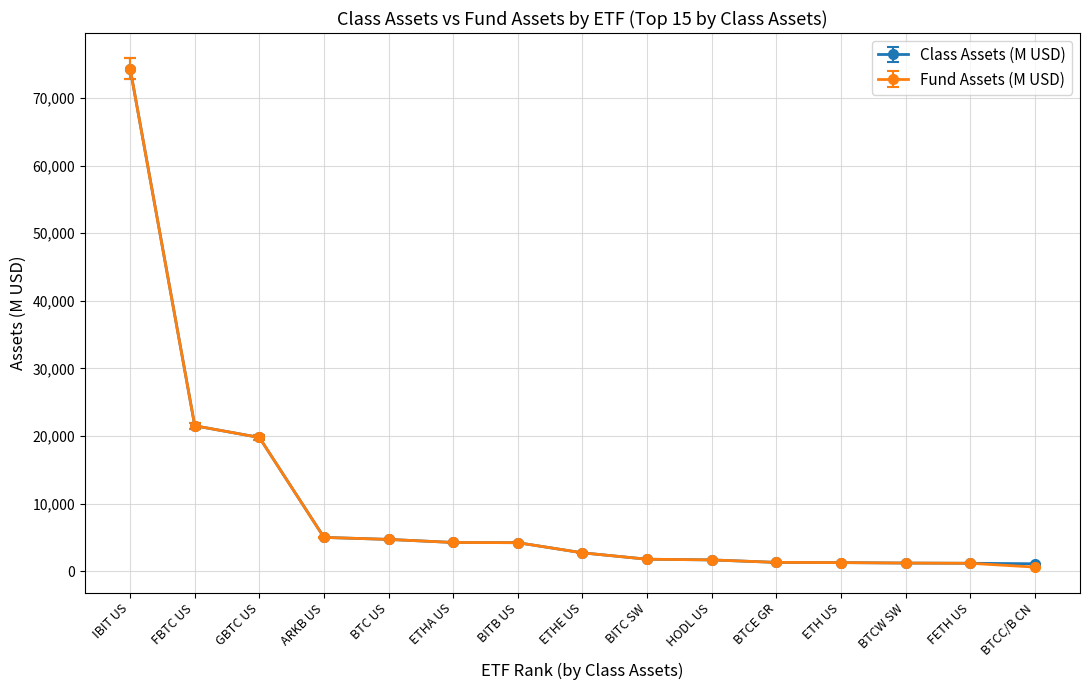

The value of Fund Assets (M USD) at BITB US is 7449.8. True or false?

False